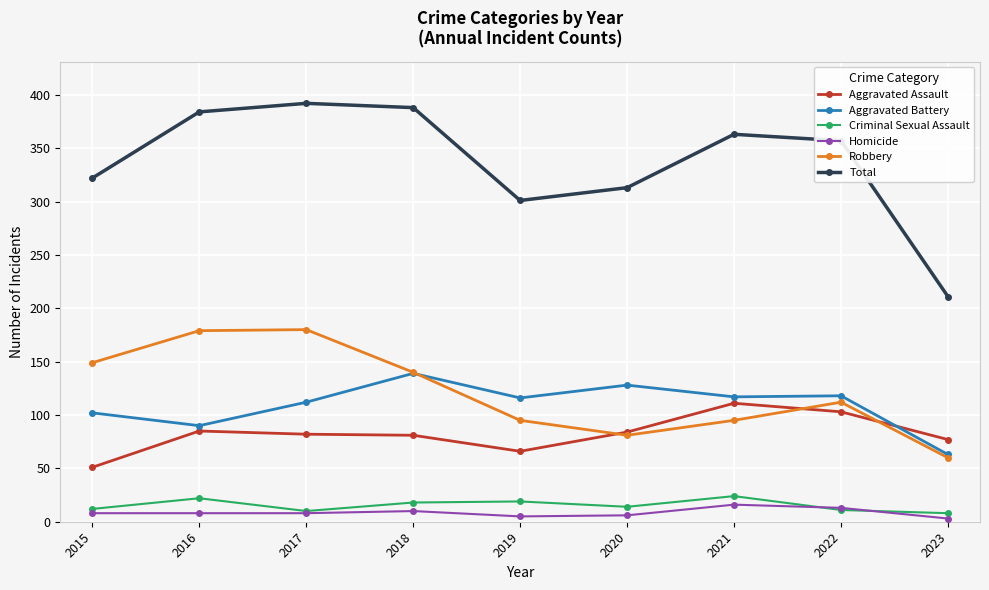

Rank the series by their maximum value, from lowest to highest.

Homicide, Criminal Sexual Assault, Aggravated Assault, Aggravated Battery, Robbery, Total